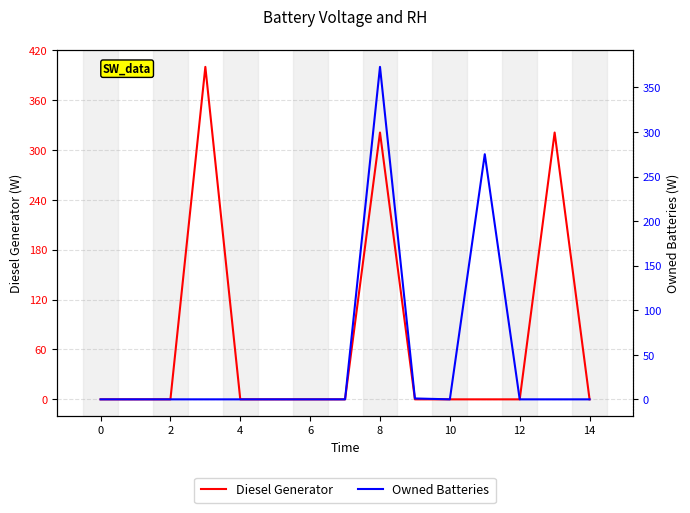

The value of Diesel Generator at 0 is 0. True or false?

True